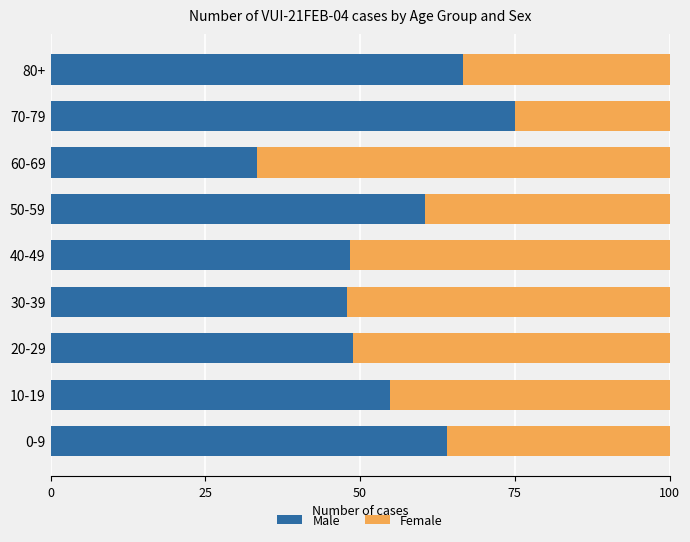

The Male series shows 23.9 at 40-49. True or false?

False